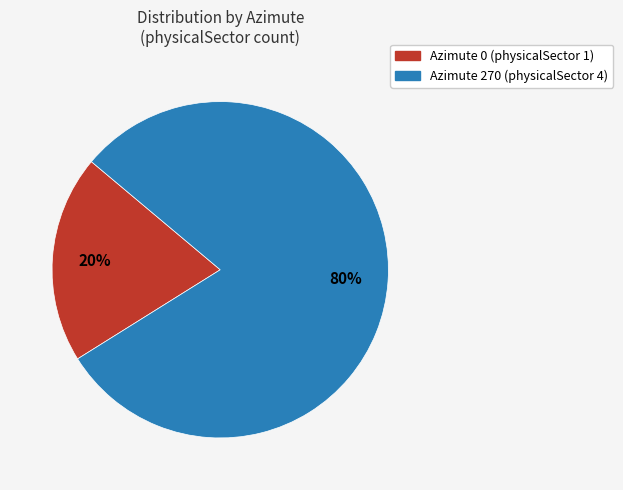

How many segments does this pie chart have?

2